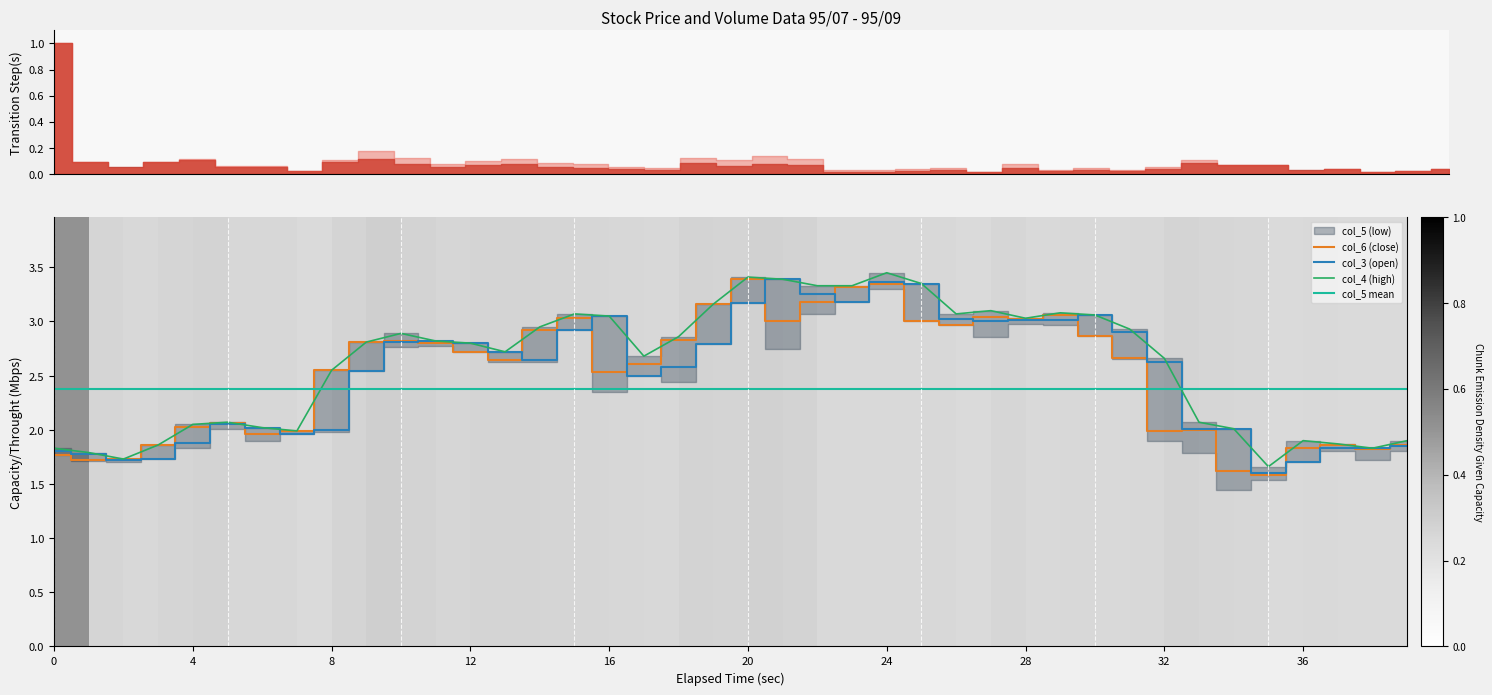

In col_4, how many points are higher than both neighbors (excluding endpoints)?

8